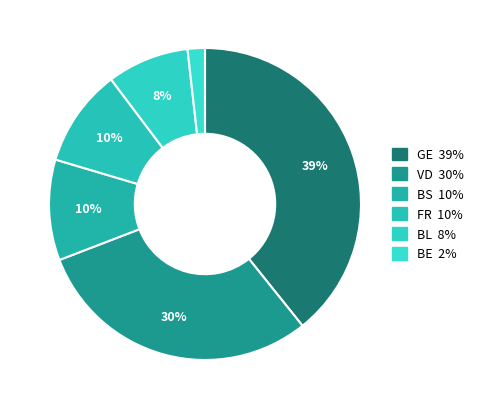

How many segments does this pie chart have?

6